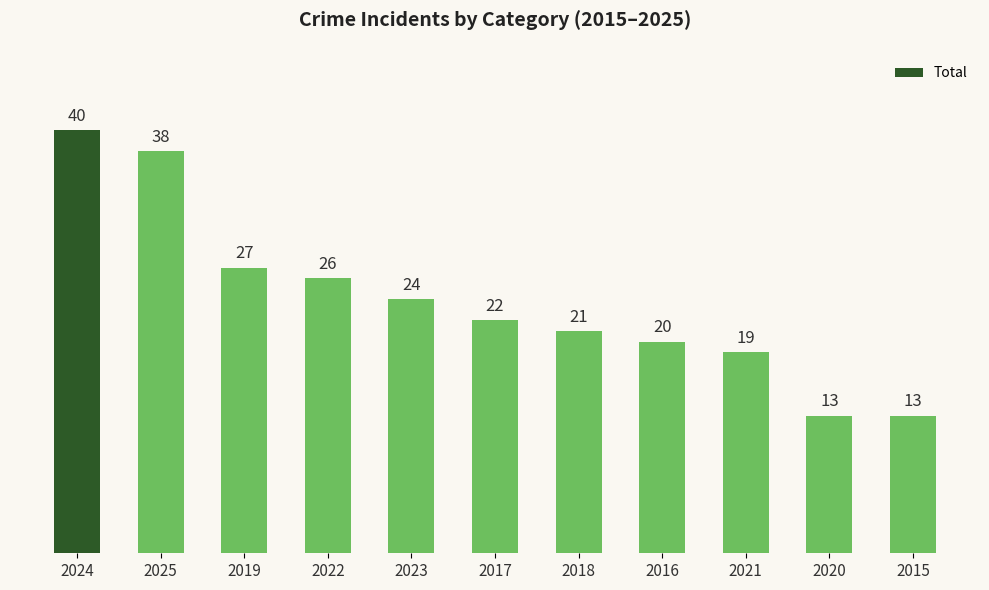

What is the value of the 6th bar from the left?

22